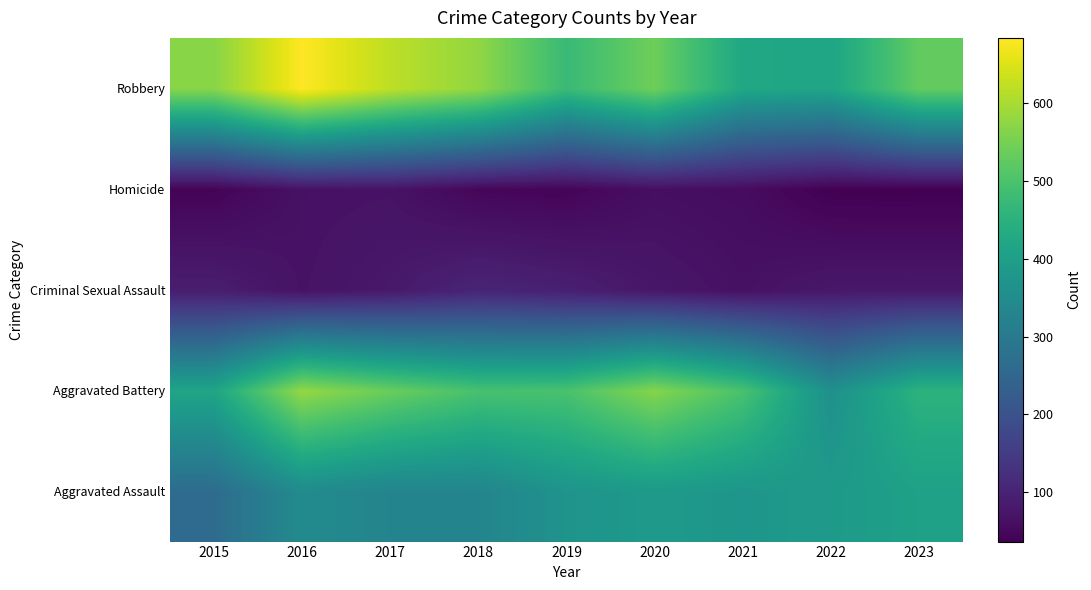

How many distinct data groups are displayed?

5